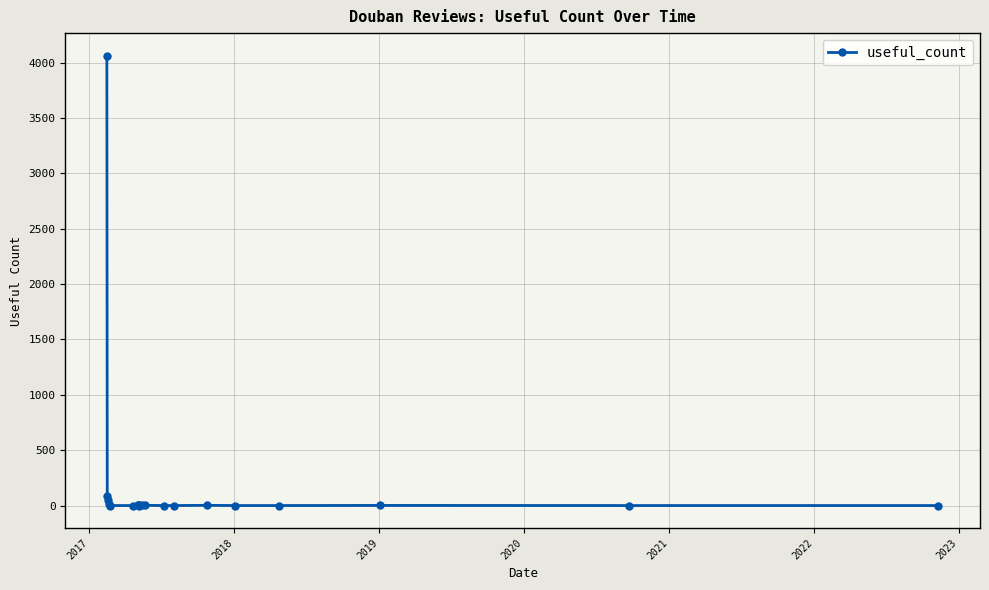

What is the average value?

212